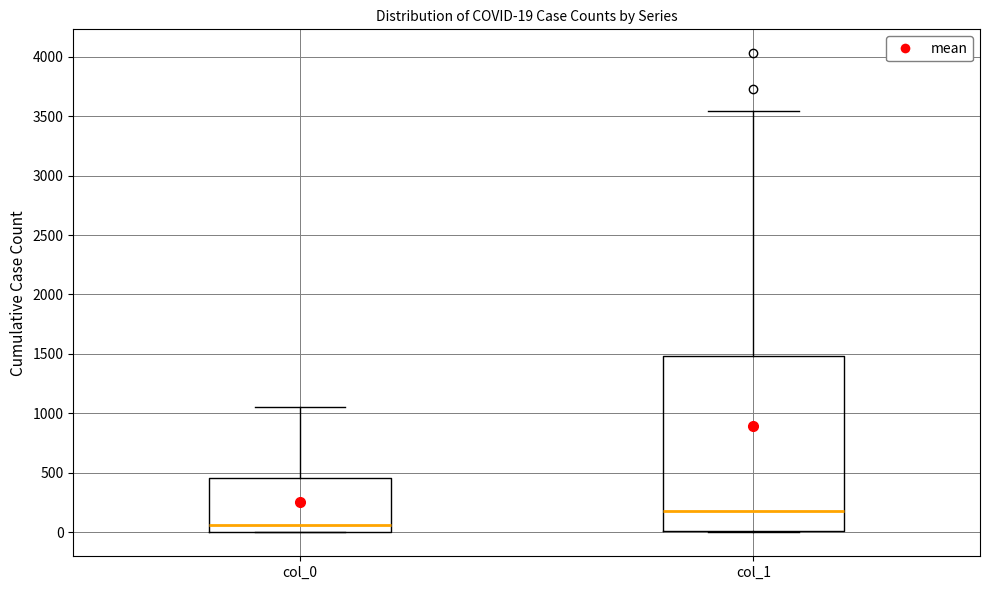

Which box is the tallest, from its lower edge to its upper edge?

col_1